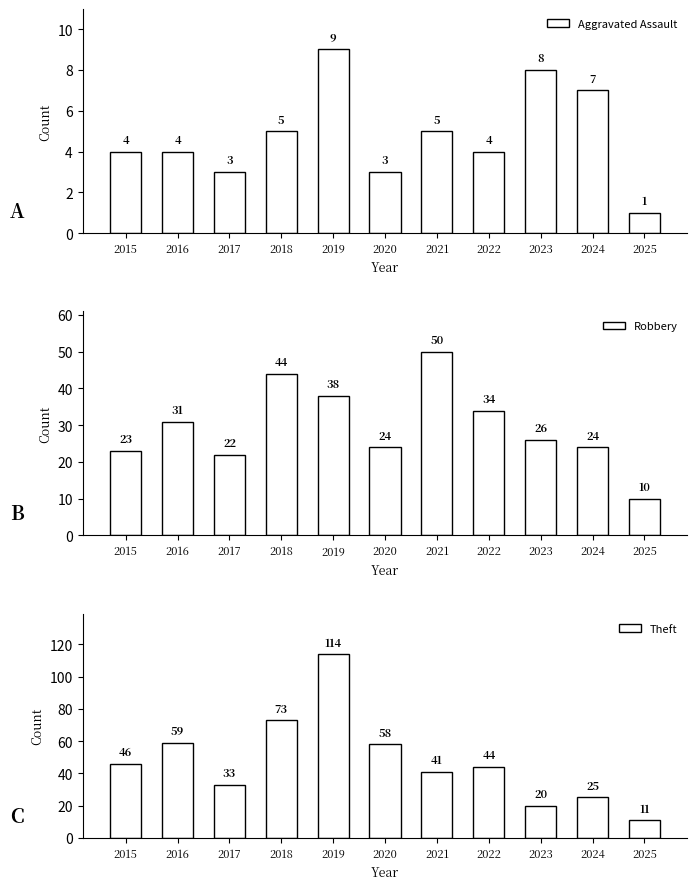

What is the spread (max minus min) of values at 2019?

105